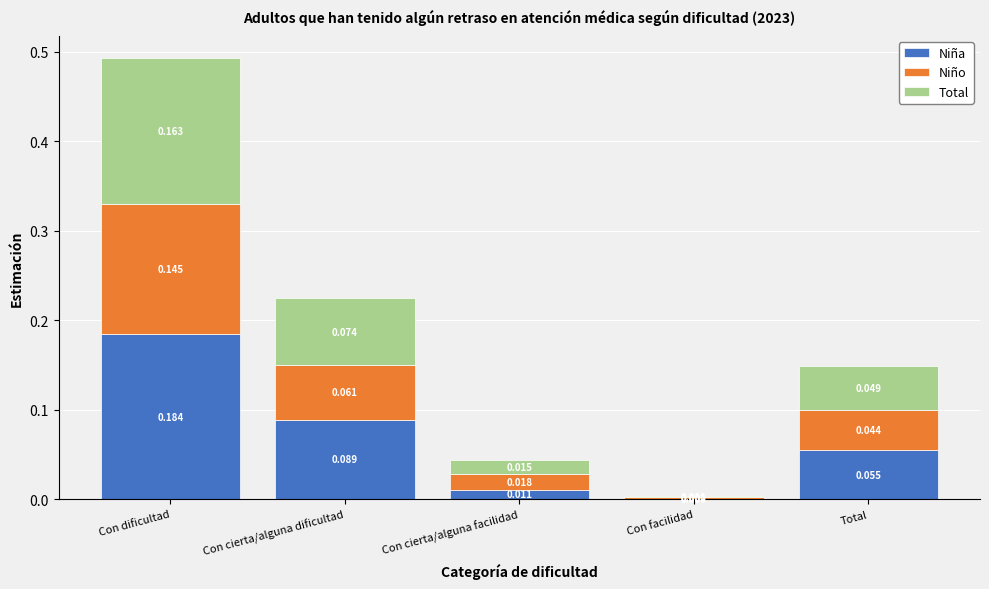

At which category is the sum across all series the highest?

Con dificultad